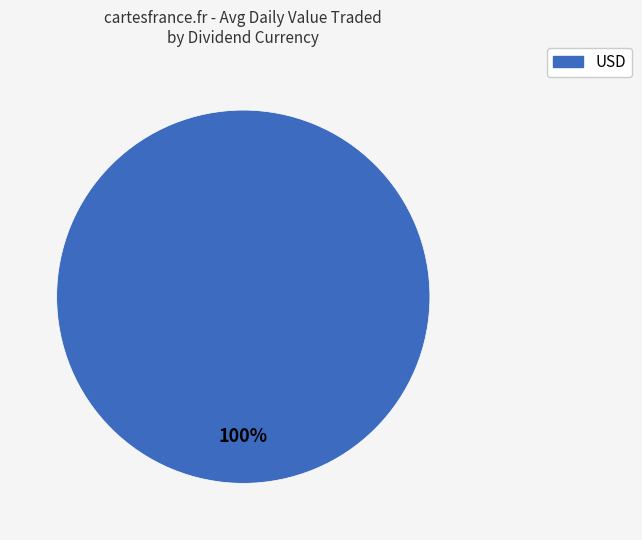

Does any single category account for the majority?

Yes